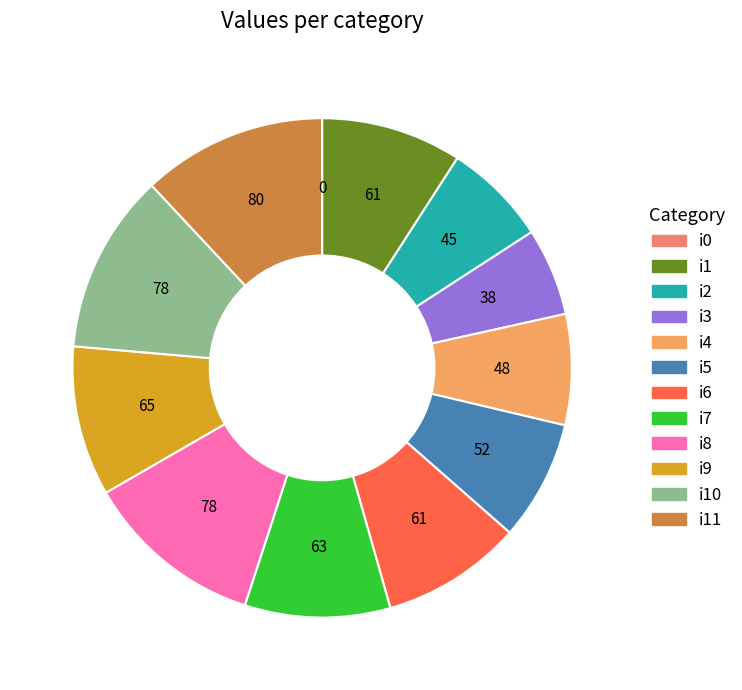

Which slice is the smallest?

i0